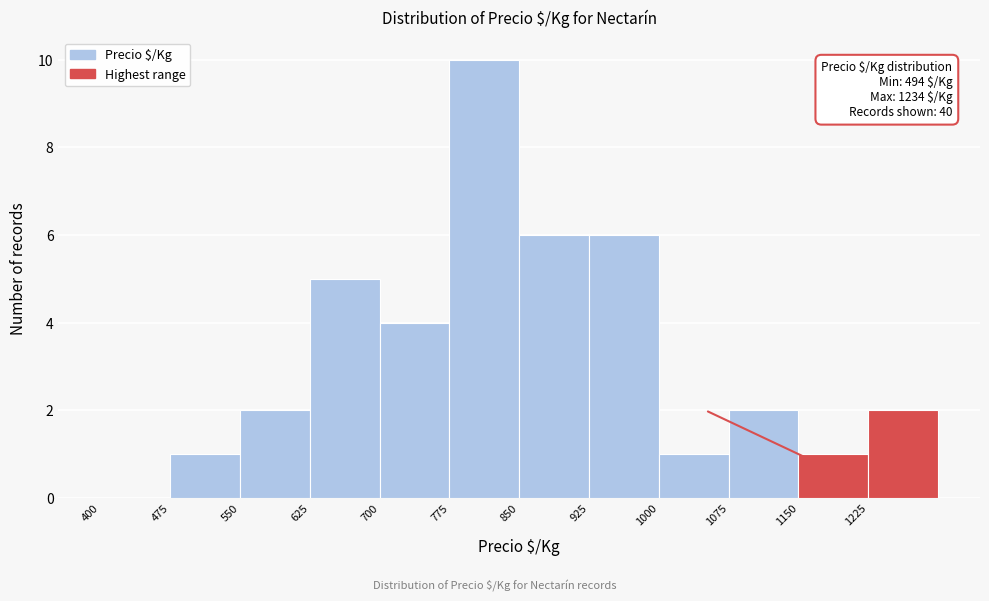

Over which range of the x-axis is the bar tallest?

775 to 850